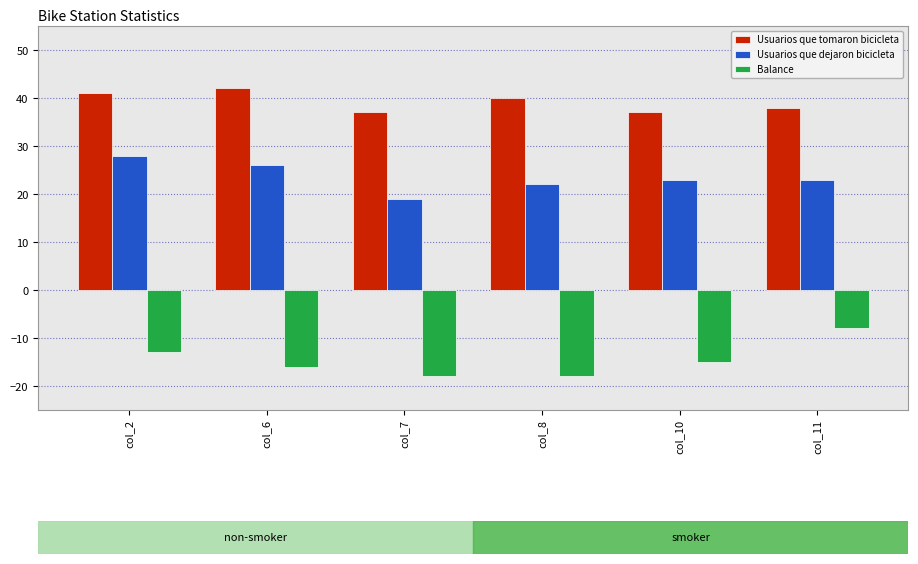

The value of Balance at col_10 is -8. True or false?

False